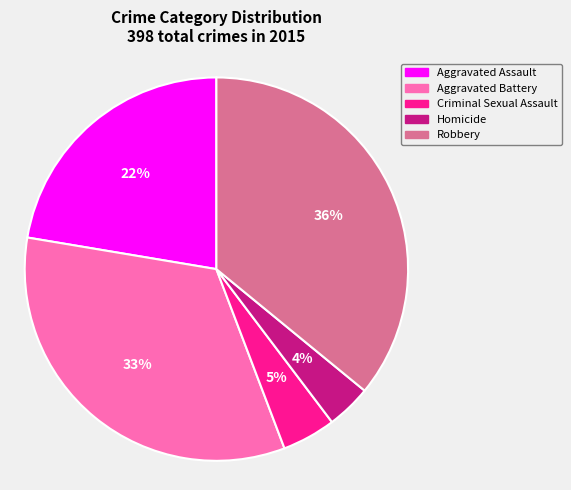

How many segments does this pie chart have?

5